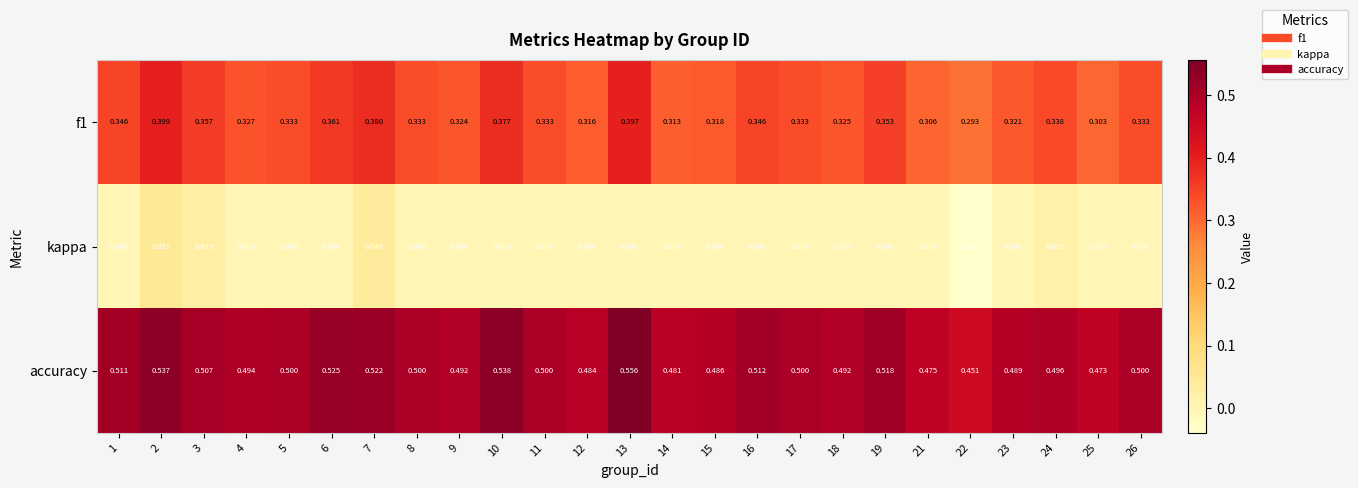

At 1, list the series in order from largest to smallest.

accuracy, f1, kappa